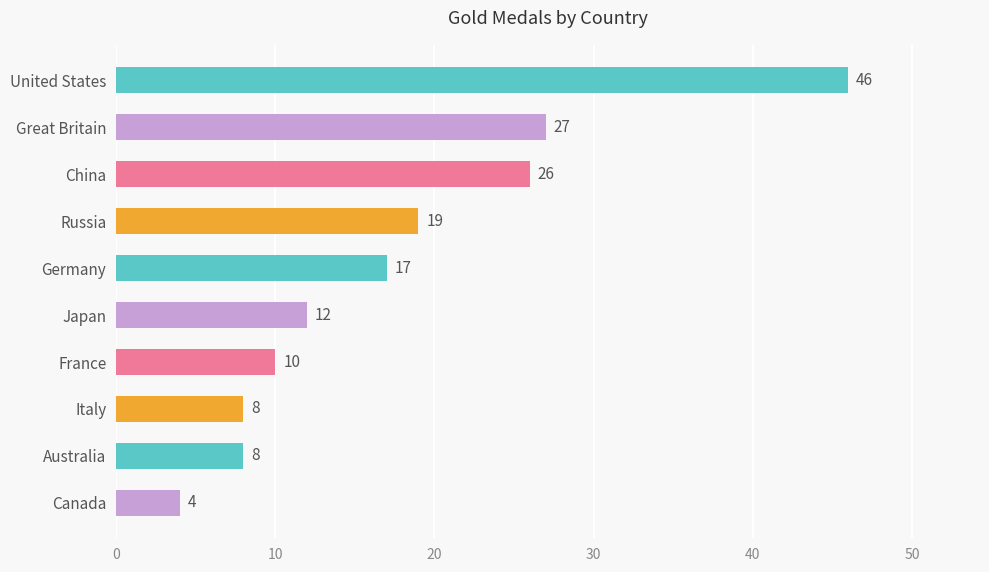

What is the value of the 4th bar from the top?

19